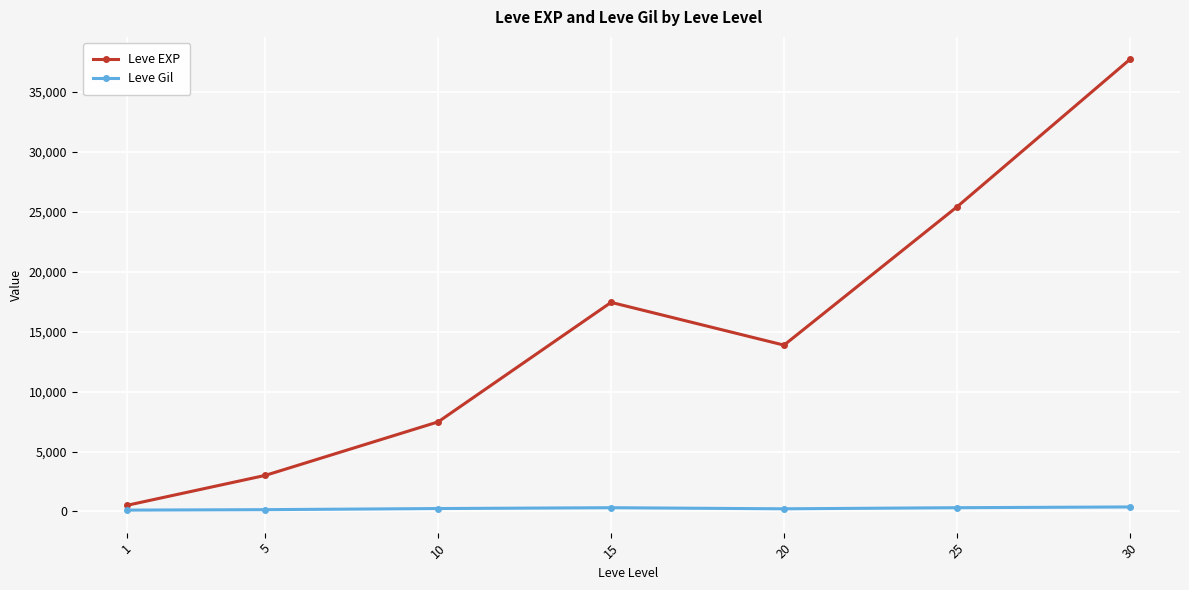

How many values in the Leve EXP series exceed 13876?

4